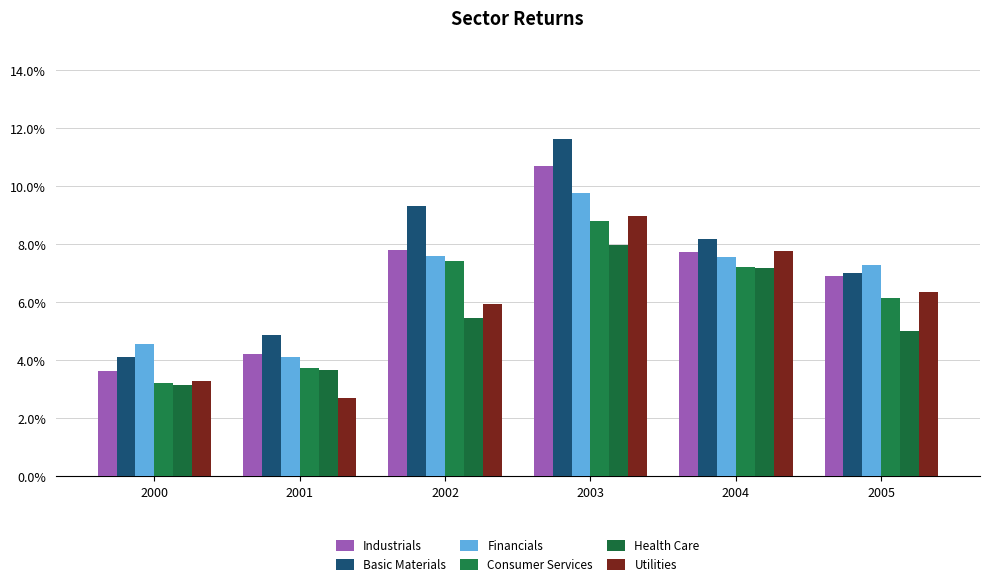

Are the bars horizontal?

No